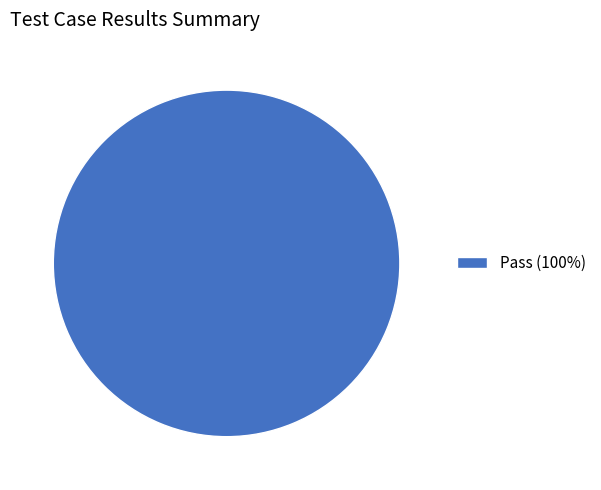

Is it true that Pass (100%) is 100% of the pie?

True